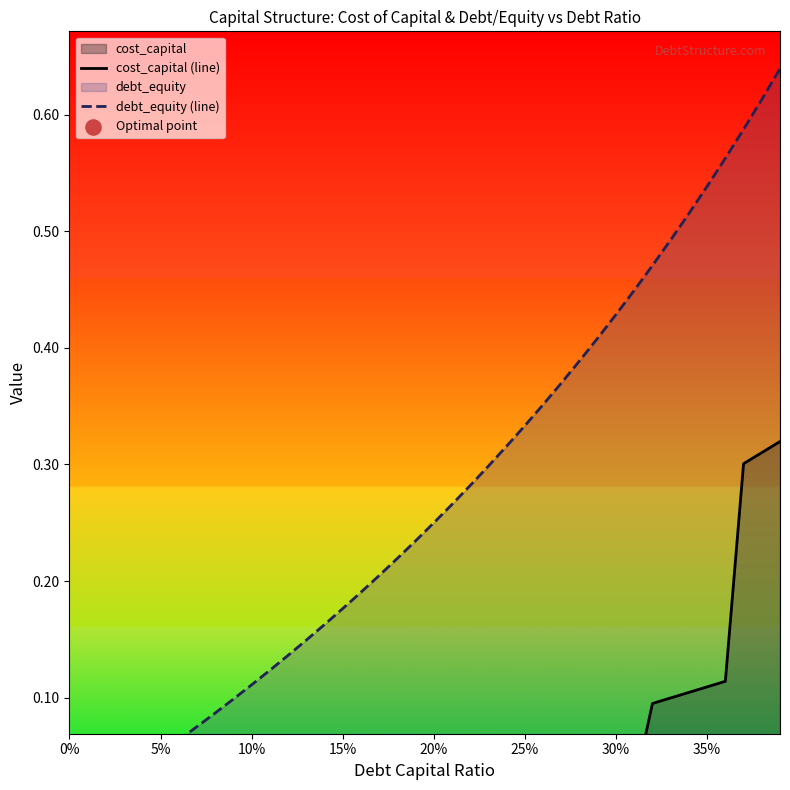

Which series has the widest spread of Y values?

debt_equity (line)